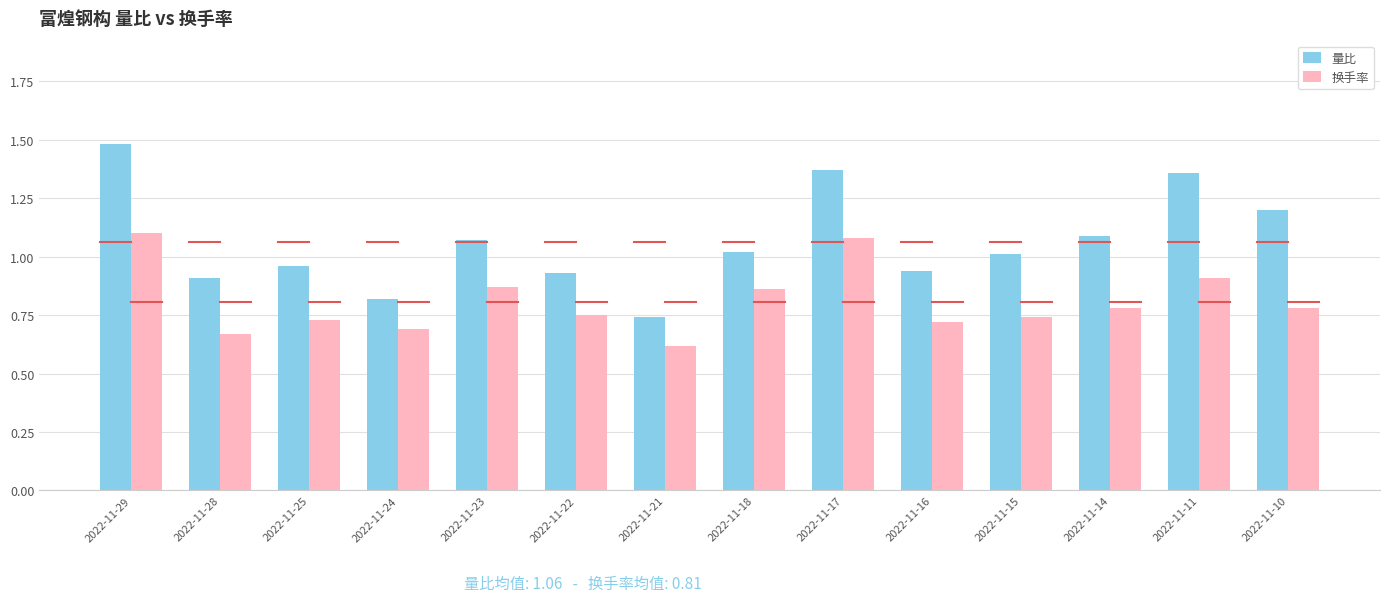

At which category is the sum across all series the highest?

2022-11-29